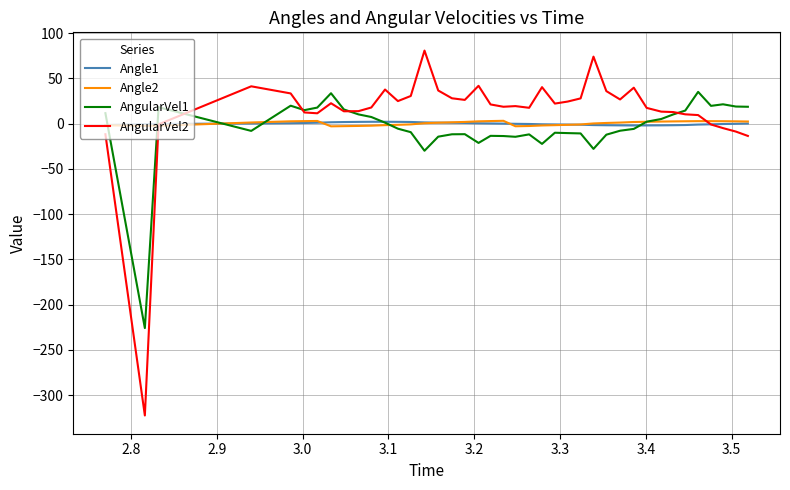

What is the difference between the maximum and second lowest values in the Angle1 series?

4.0